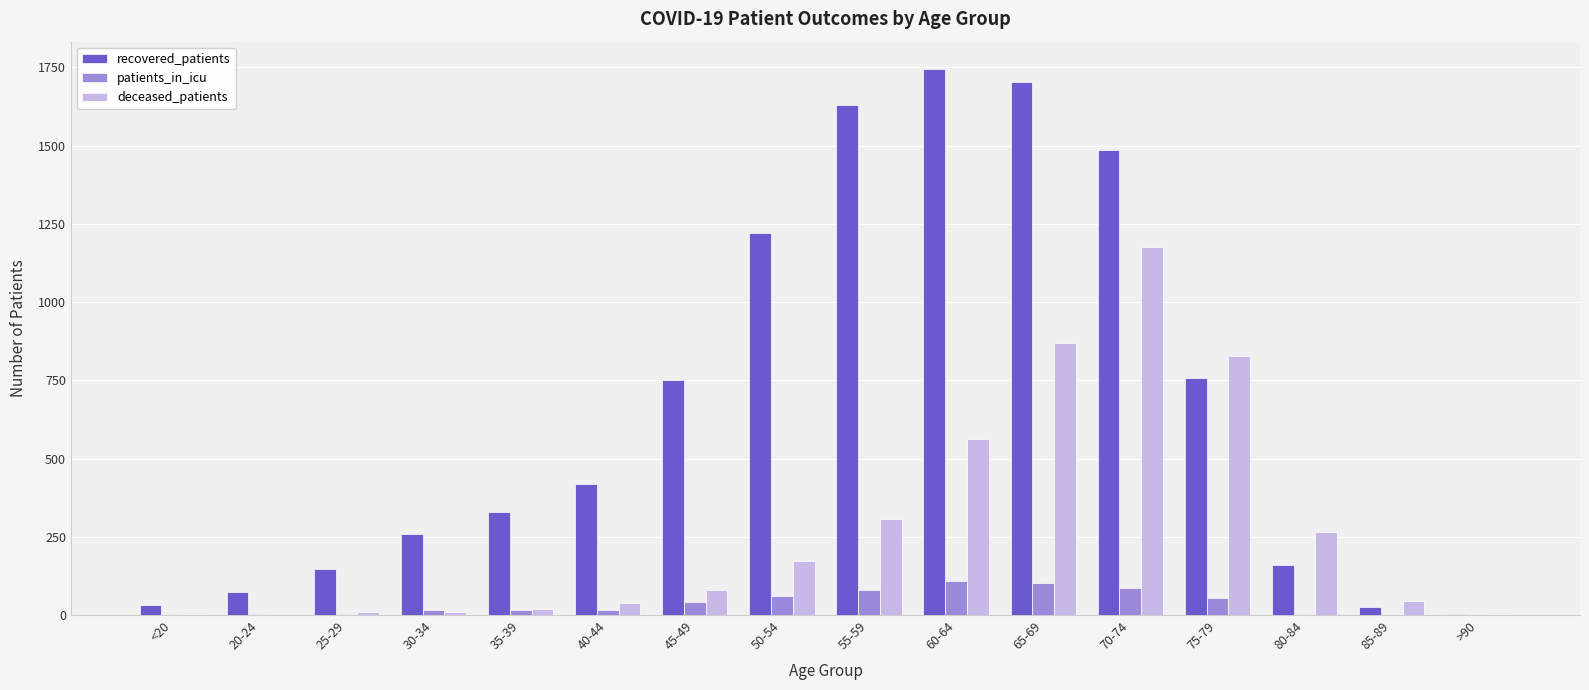

What is the sum of all recovered_patients values?

10741